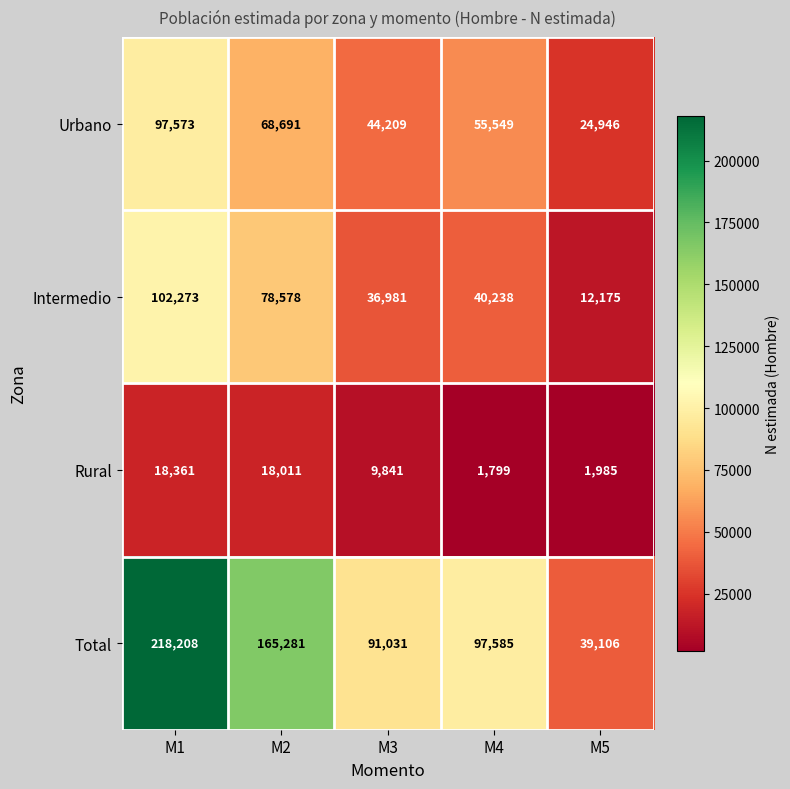

Reading left to right, extract all data points from this chart.

Urbano: M1=97573	M2=68691	M3=44209	M4=55549	M5=24946
Intermedio: M1=102273	M2=78578	M3=36981	M4=40238	M5=12175
Rural: M1=18361	M2=18011	M3=9841	M4=1799	M5=1985
Total: M1=218208	M2=165281	M3=91031	M4=97585	M5=39106